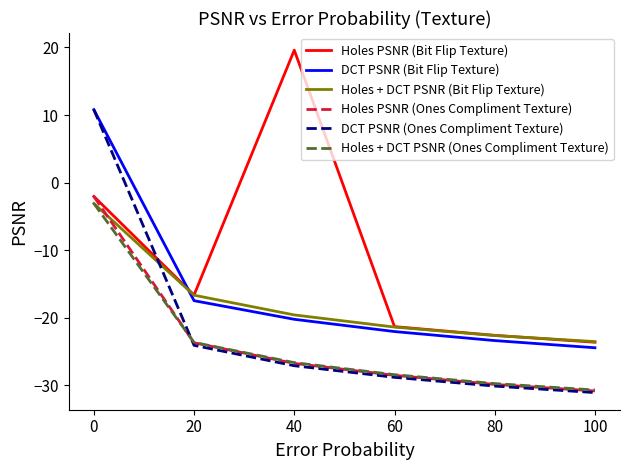

Does the chart have visible grid lines?

No